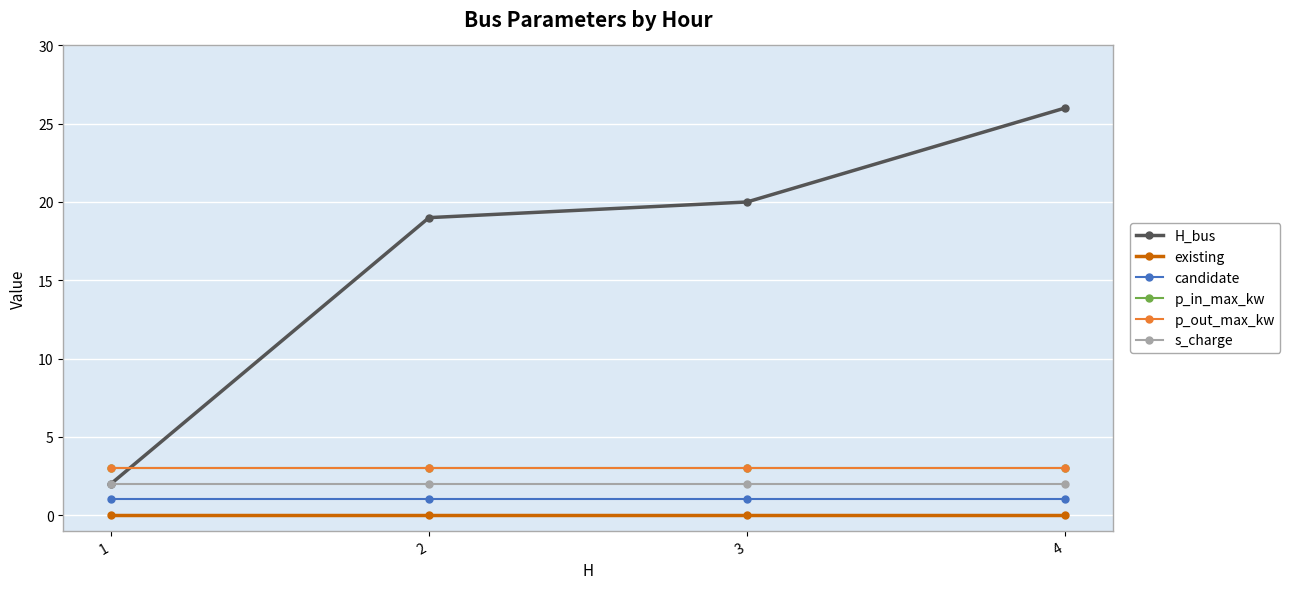

Reading left to right, list all the values displayed in this chart.

H_bus: 1=2	2=19	3=20	4=26
existing: 1=0	2=0	3=0	4=0
candidate: 1=1	2=1	3=1	4=1
p_in_max_kw: 1=3	2=3	3=3	4=3
p_out_max_kw: 1=3	2=3	3=3	4=3
s_charge: 1=2	2=2	3=2	4=2